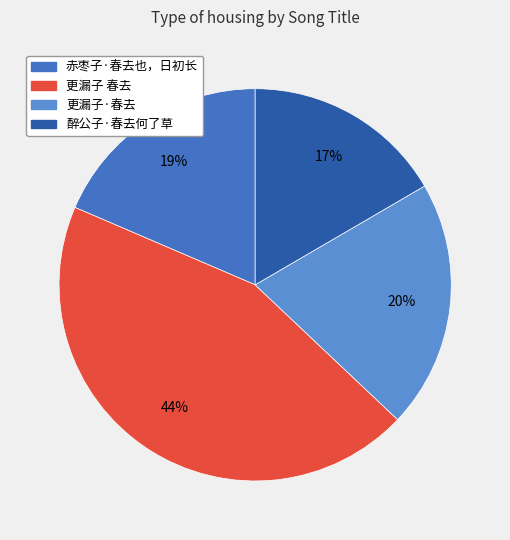

What is the smallest slice in the pie chart?

醉公子·春去何了草